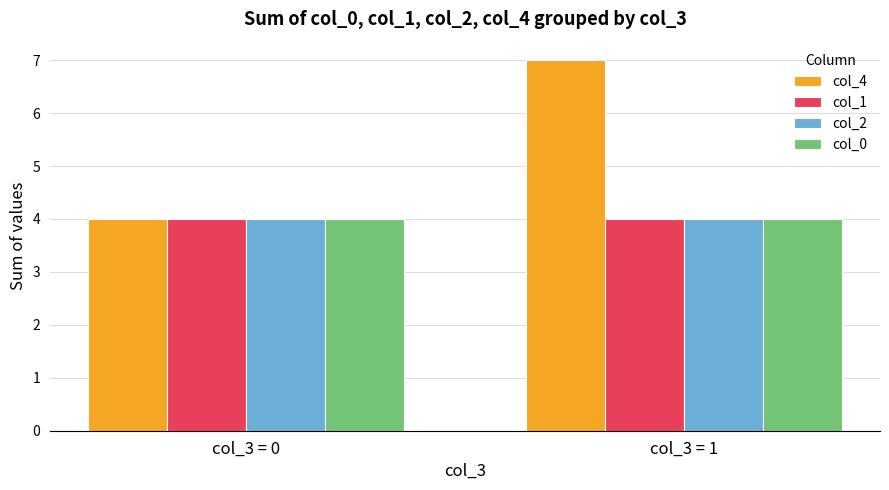

What is the sum of all col_0 values?

8